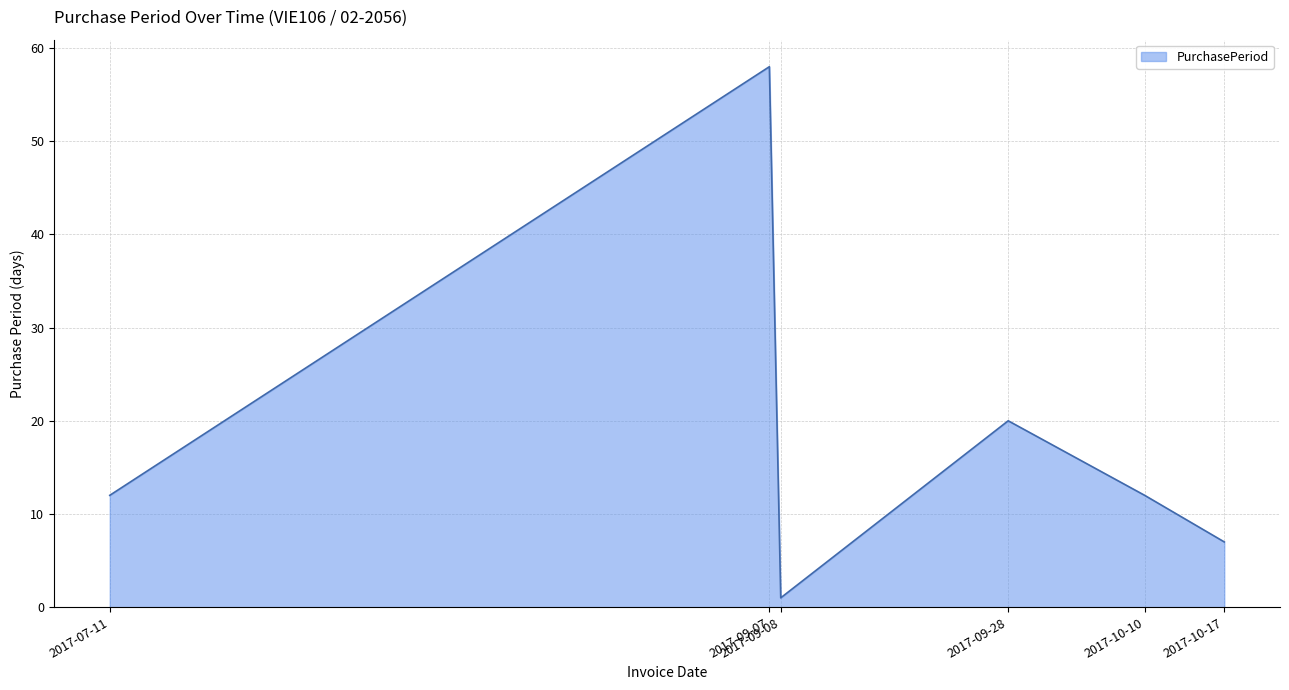

How many interior local valleys (lower than both neighbors) does the data have?

1